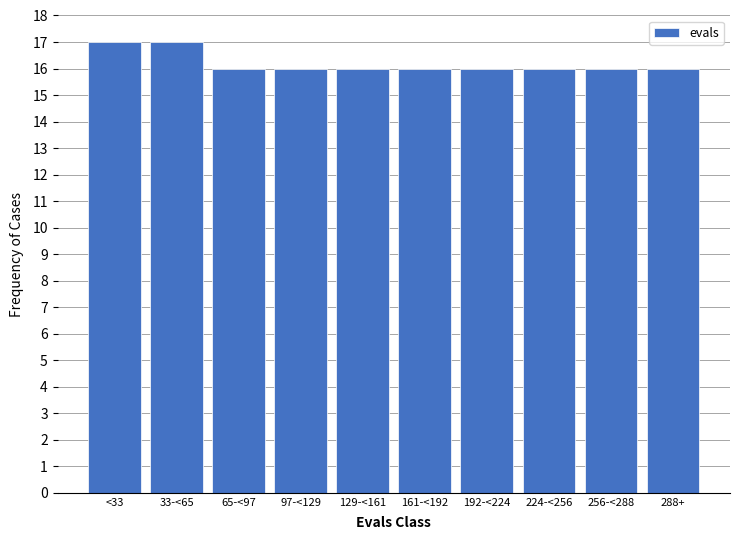

Reading left to right, what are all the values shown in this chart?

17	17	16	16	16	16	16	16	16	16